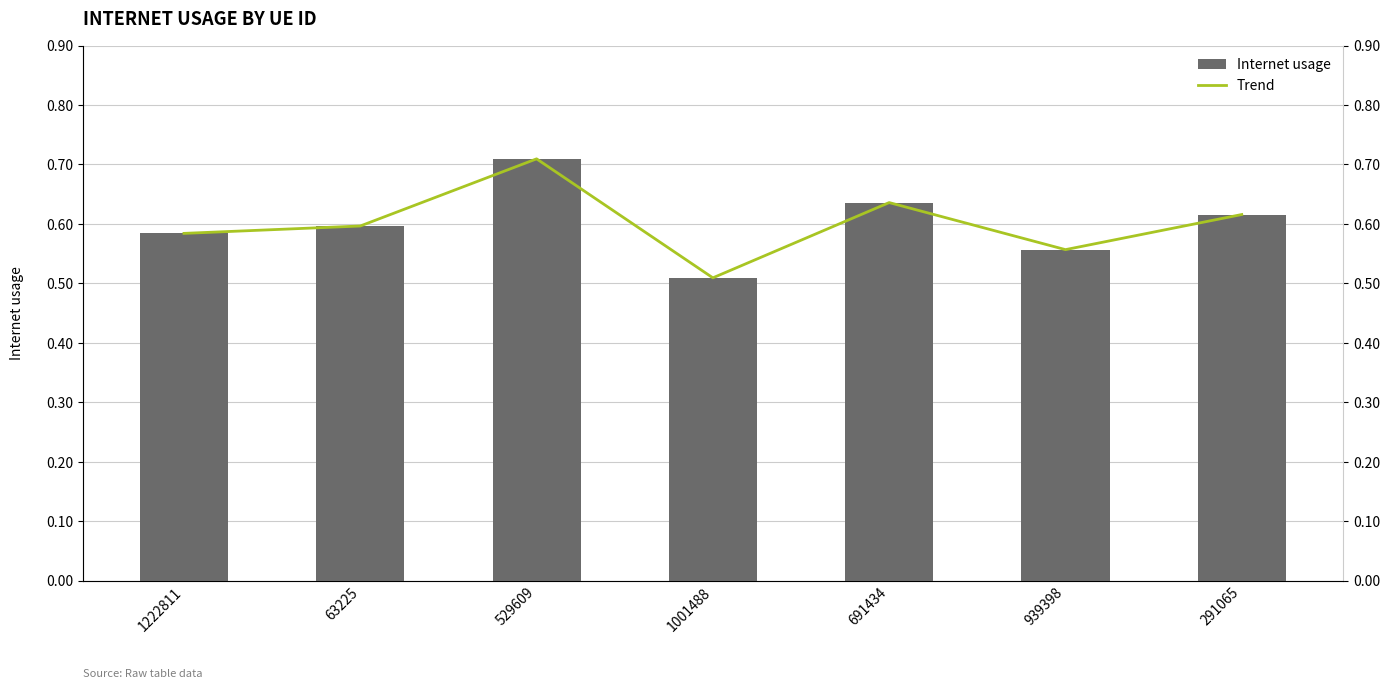

What is the label of the 5th bar from the left?

691434